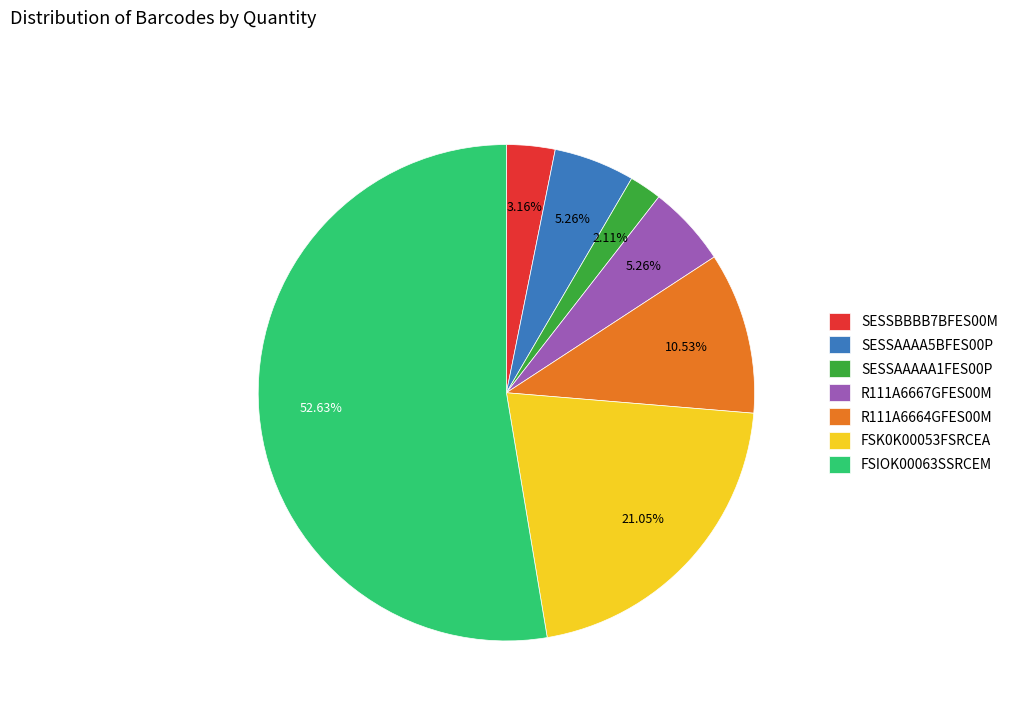

To the nearest percent, what is the difference between the largest and smallest slice percentages?

51%